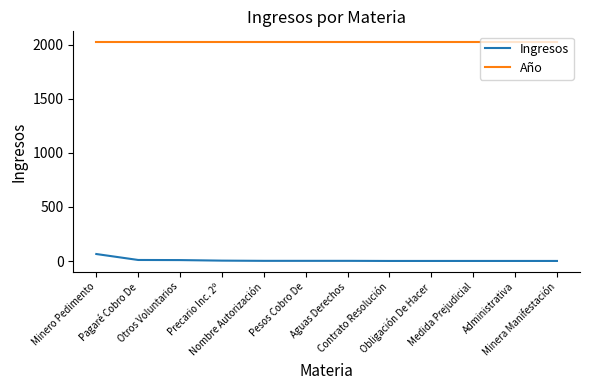

What are all the series names shown in the legend?

Ingresos, Año